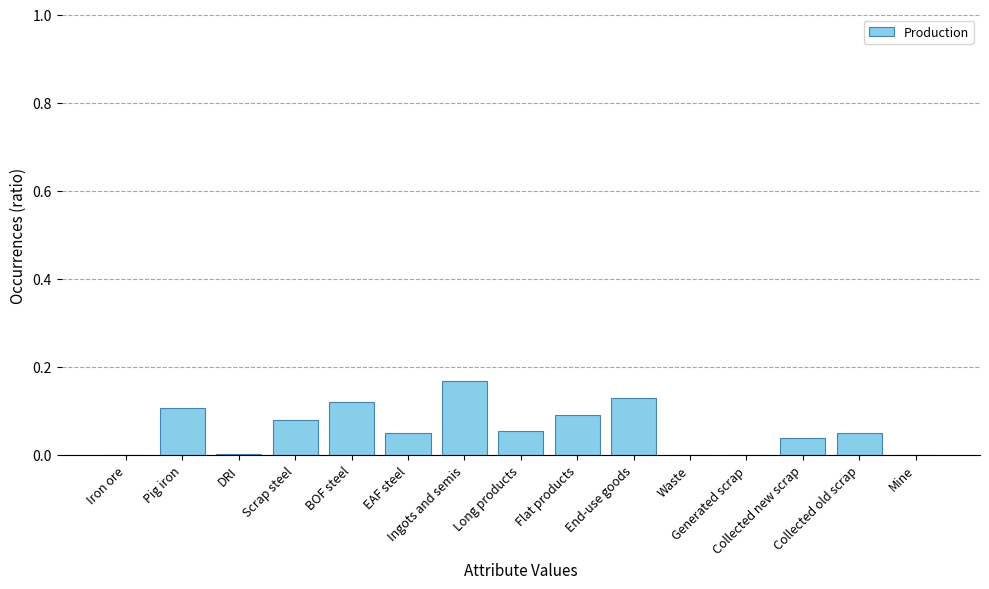

What is the maximum value shown in the chart?

0.2